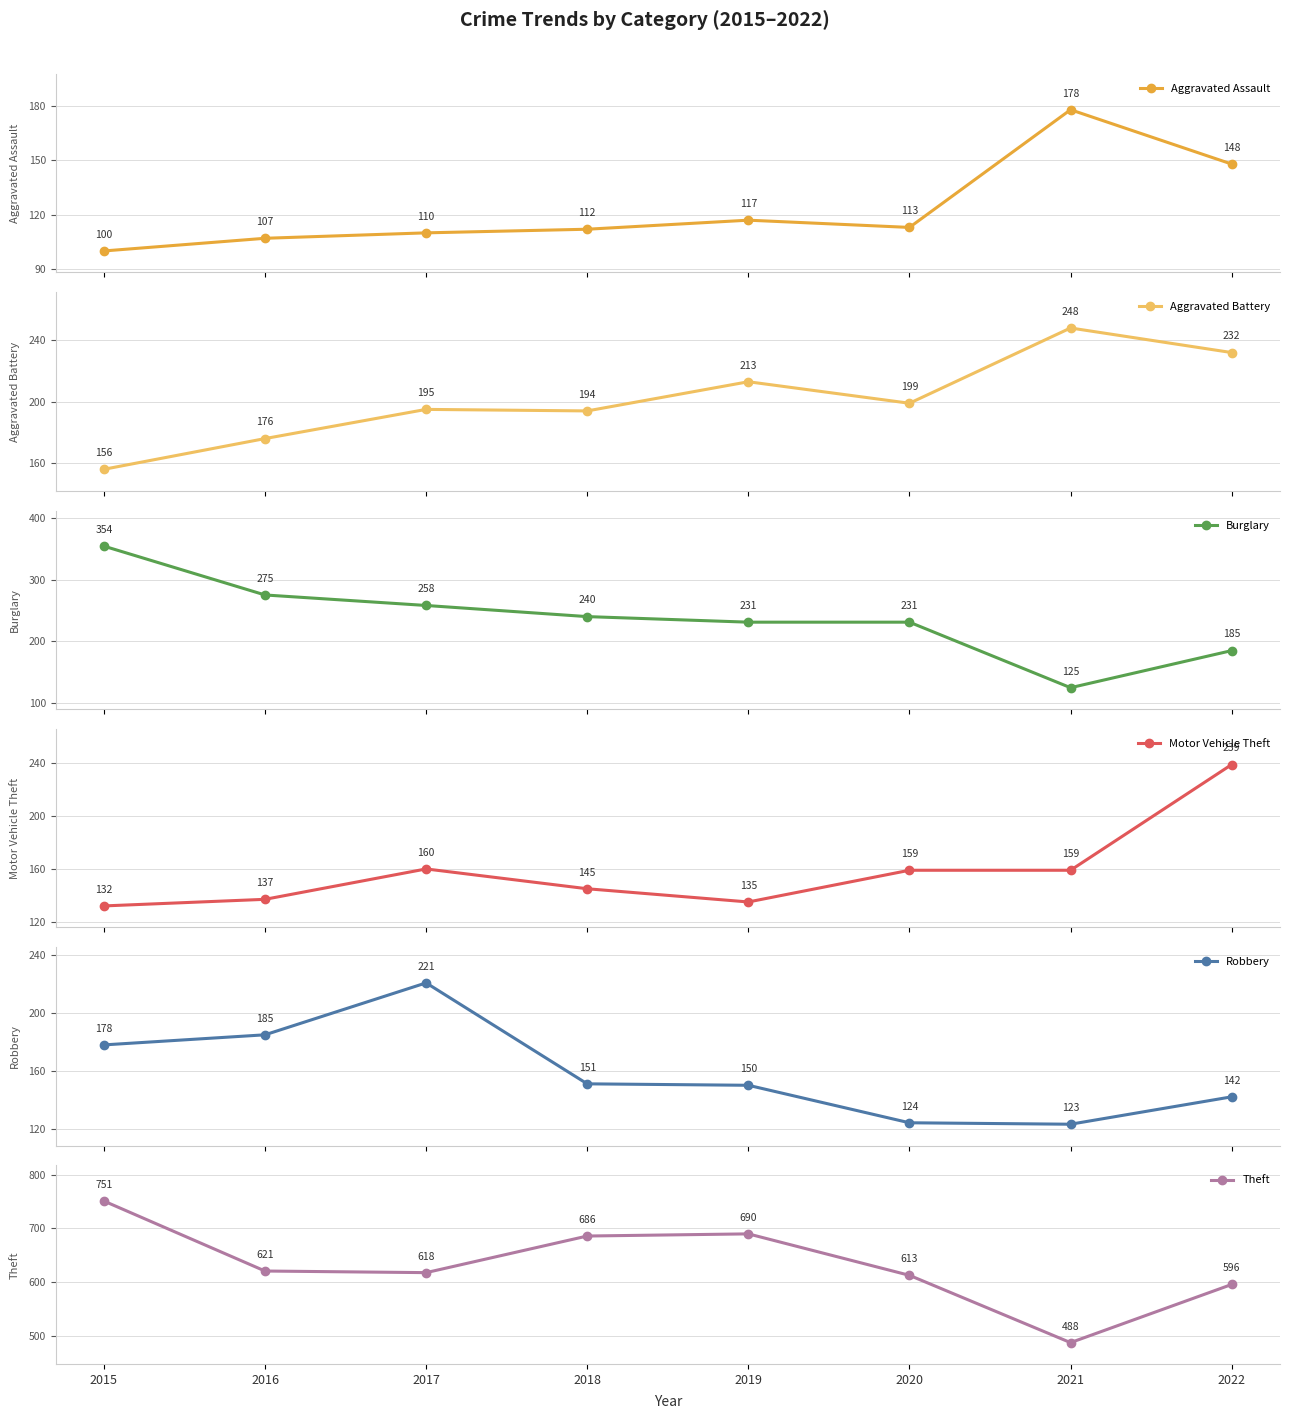

What is the spread (max minus min) of values at 2015?

651